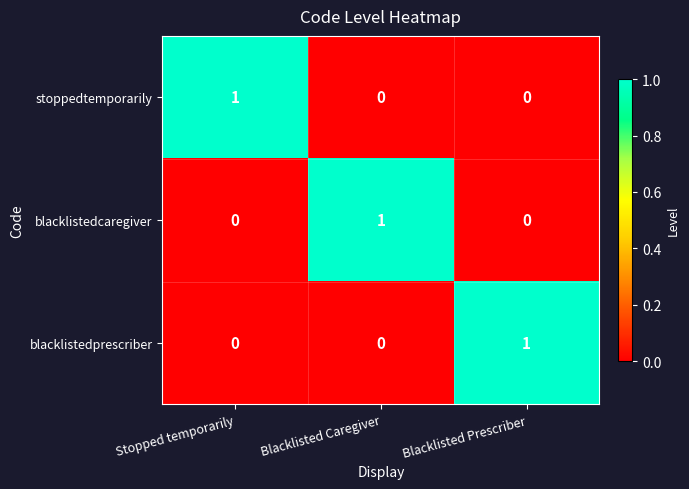

The value of stoppedtemporarily at Blacklisted Prescriber is -1. True or false?

False